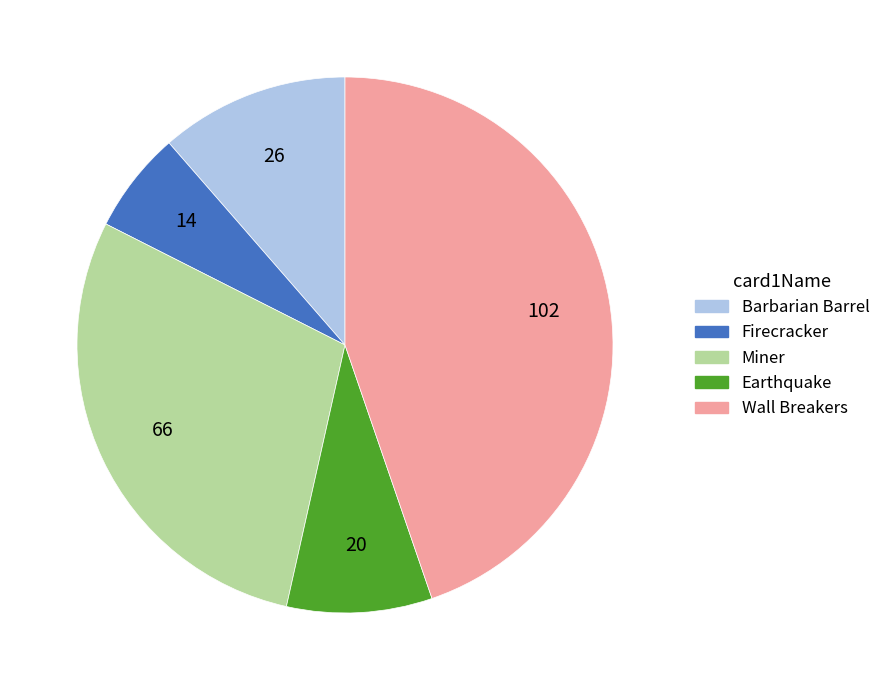

How many slices are in this pie chart?

5